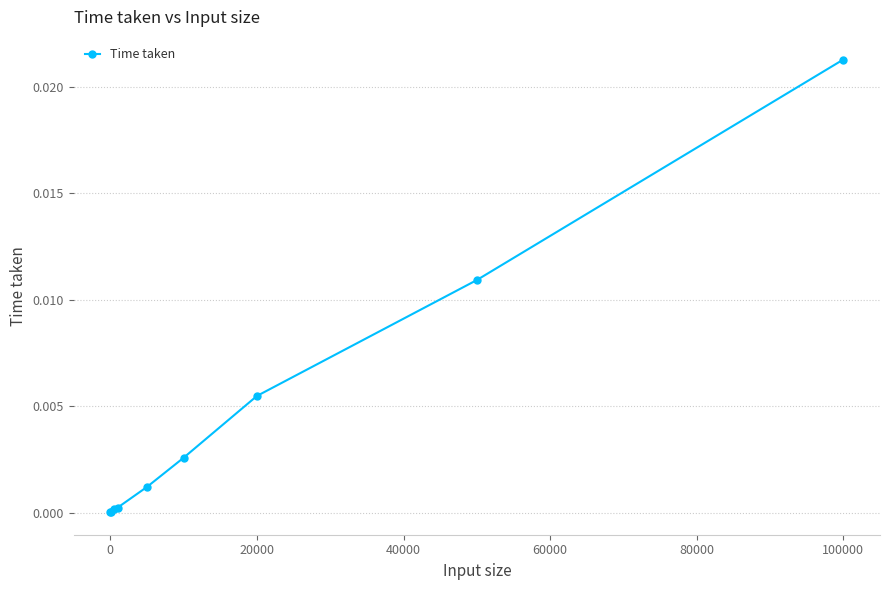

True or false: the data has more than 2 interior local peaks.

False